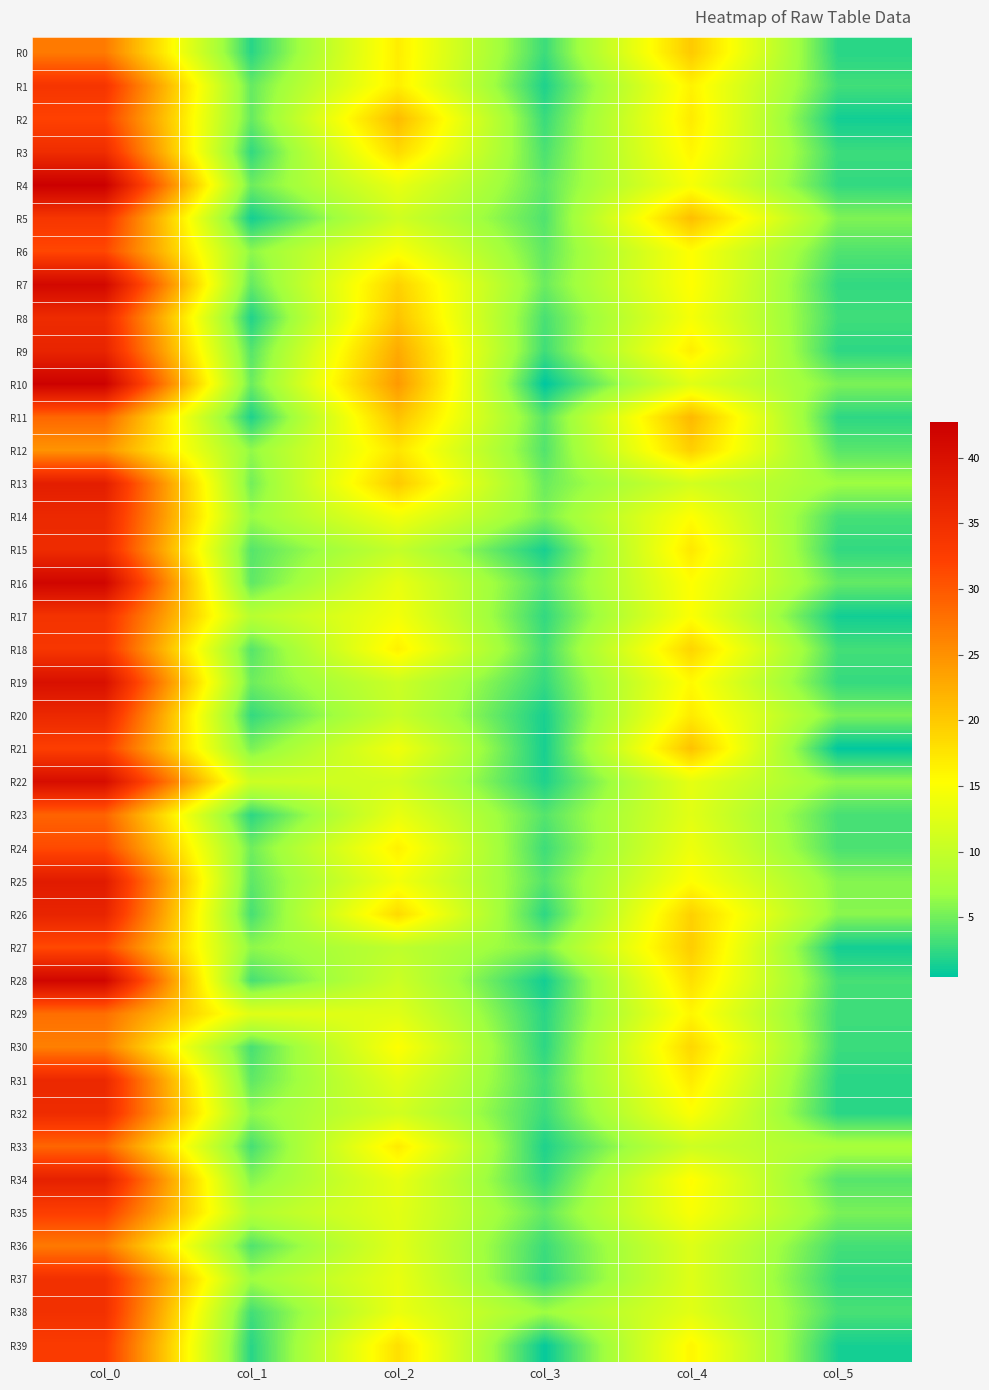

Count the number of data series in this chart.

40